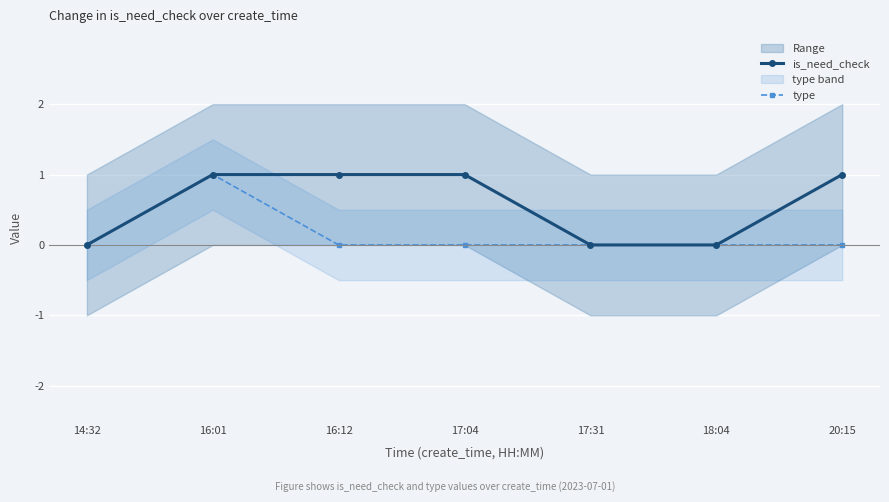

Count the type values in the range 0 to 1.

7